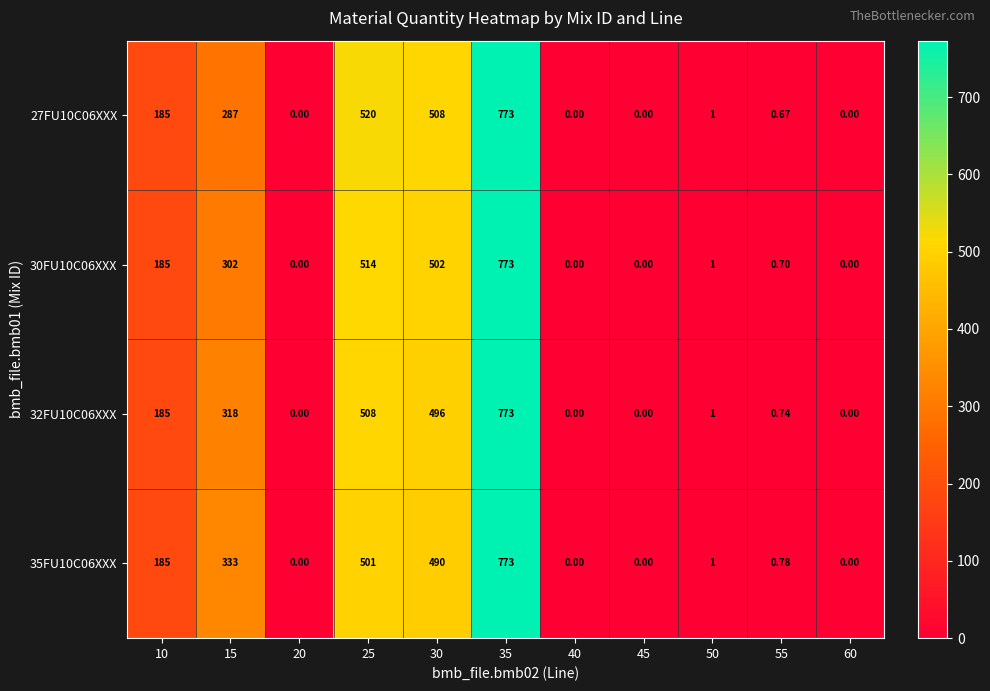

Is the value of 35FU10C06XXX at 15 greater than the value of 27FU10C06XXX at 10?

Yes